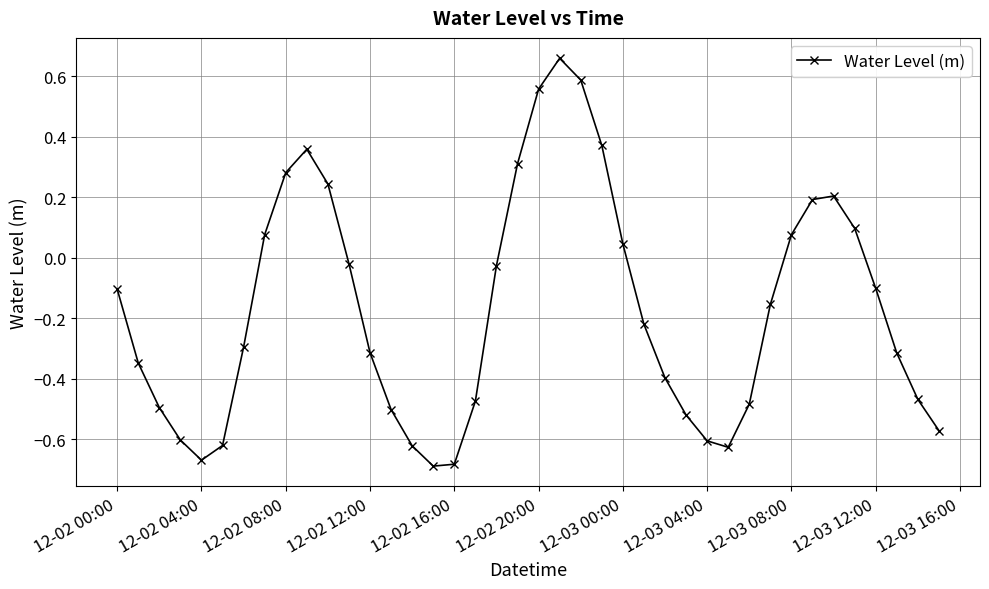

Is this an area chart (filled region under the line)?

No